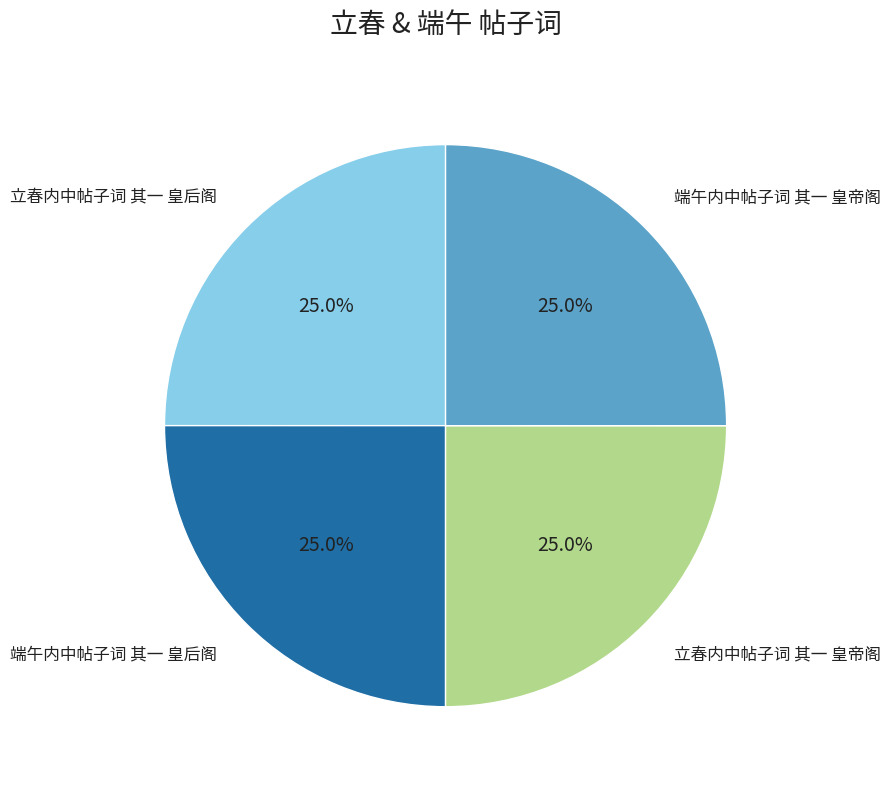

Is there a majority slice in this chart?

No